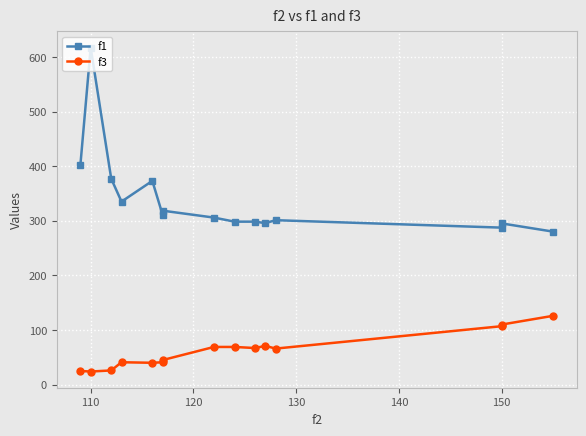

How many values in the f1 series are below 305?

7